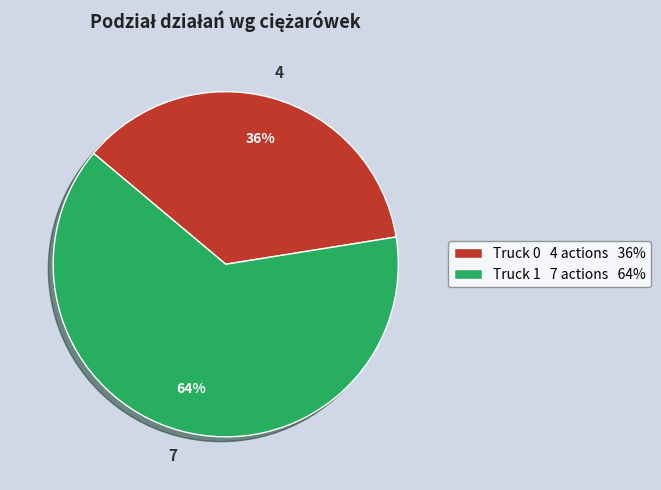

Combined, do Truck 1 and Truck 0 account for over 50%?

Yes